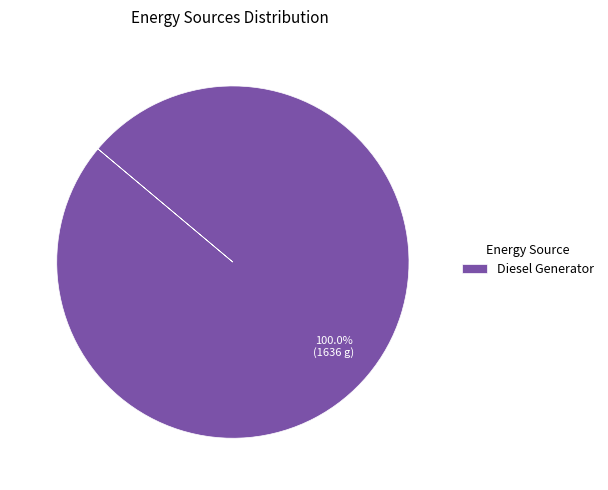

Rank the categories by value from lowest to highest.

Diesel Generator